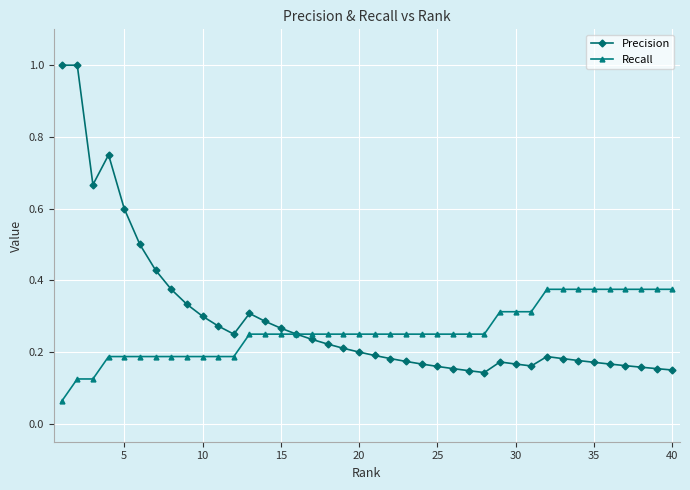

Count the number of data series in this chart.

2